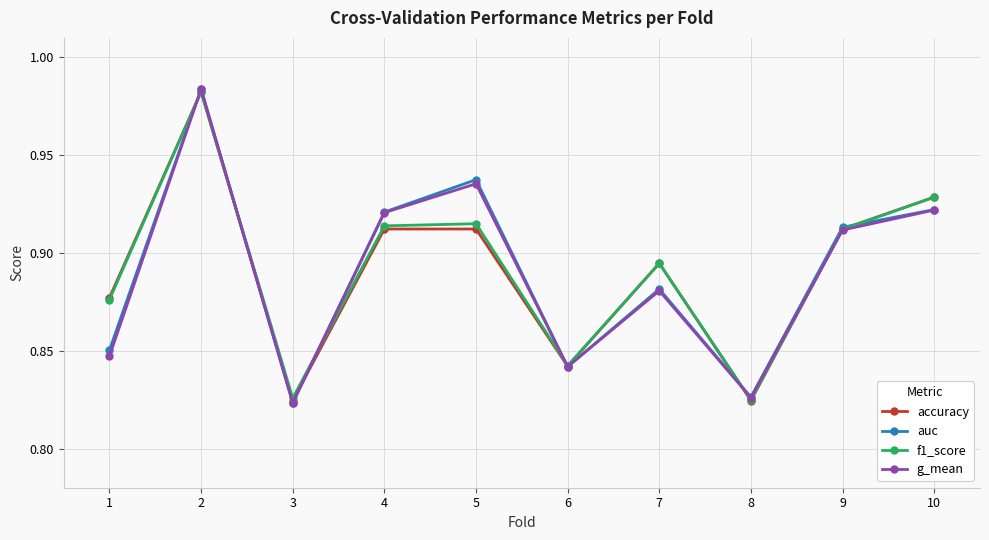

Which series ends up on top after the final intersection of accuracy and g_mean?

accuracy